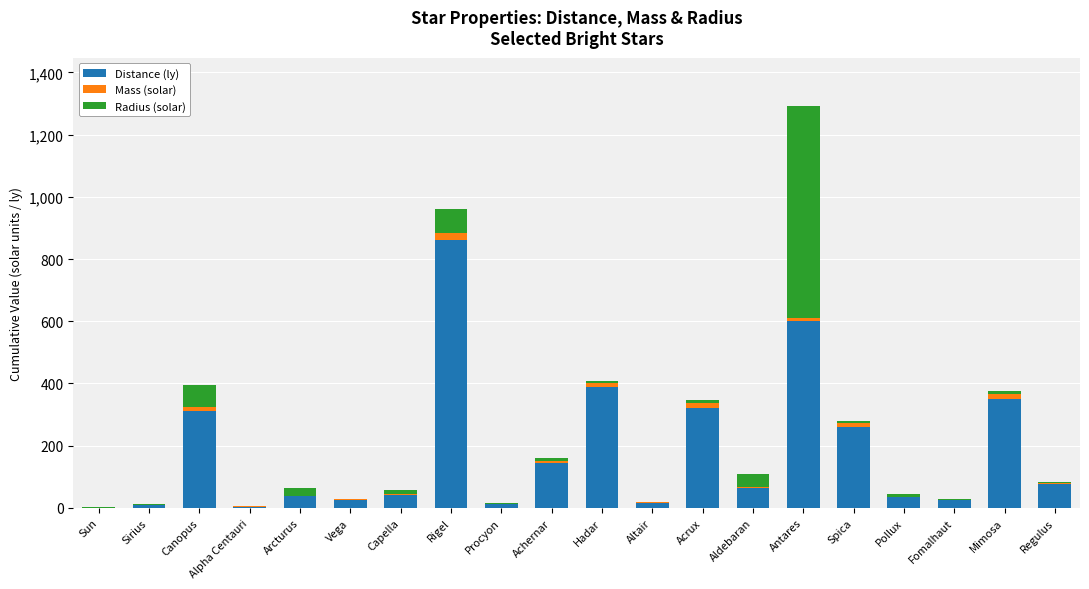

At which category is the sum across all series the highest?

Antares